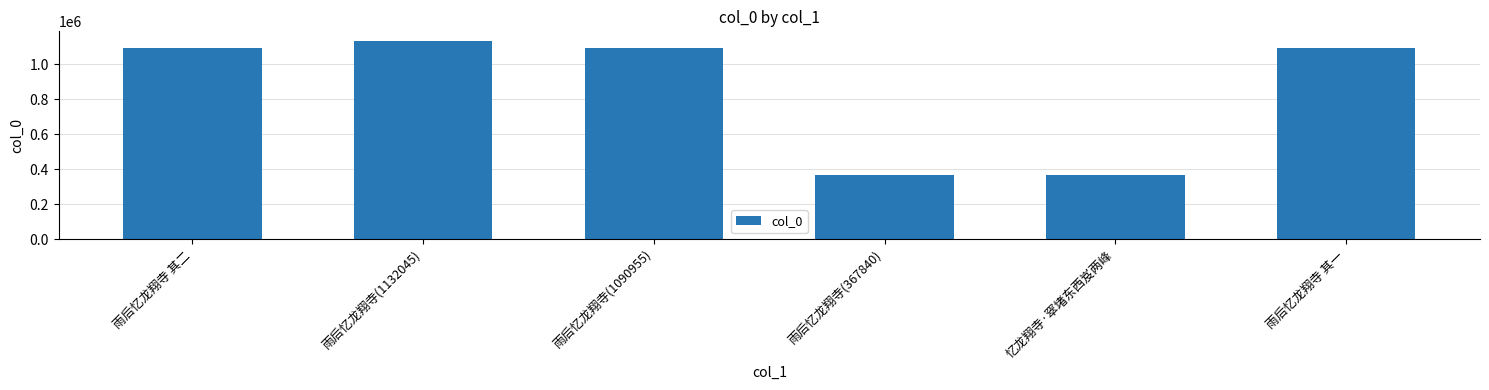

What is the ratio of the value at 雨后忆龙翔寺(1132045) to the value at 雨后忆龙翔寺 其二?

1.0